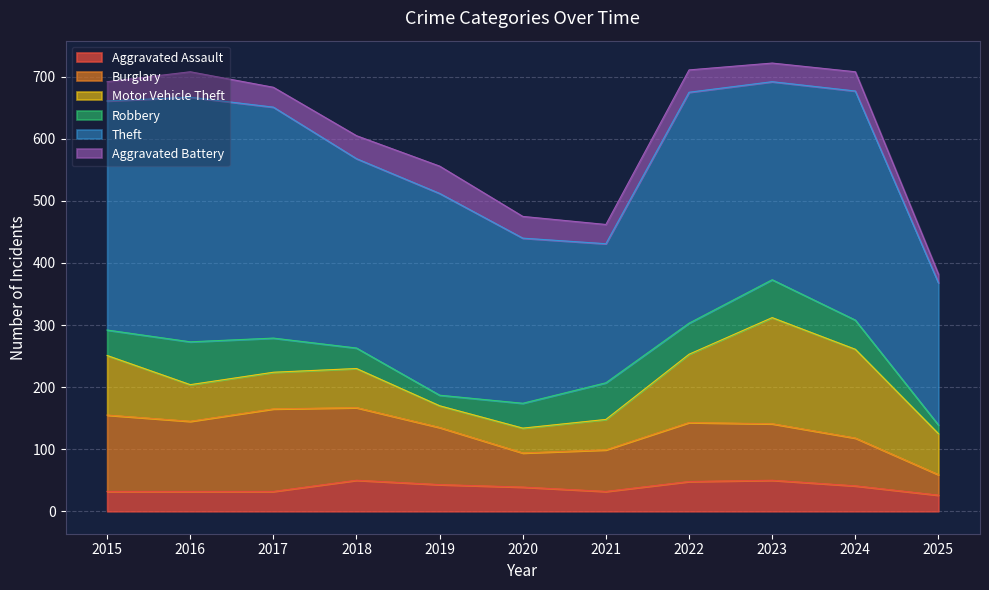

What are all the series names shown in the legend?

Aggravated Assault, Burglary, Motor Vehicle Theft, Robbery, Theft, Aggravated Battery